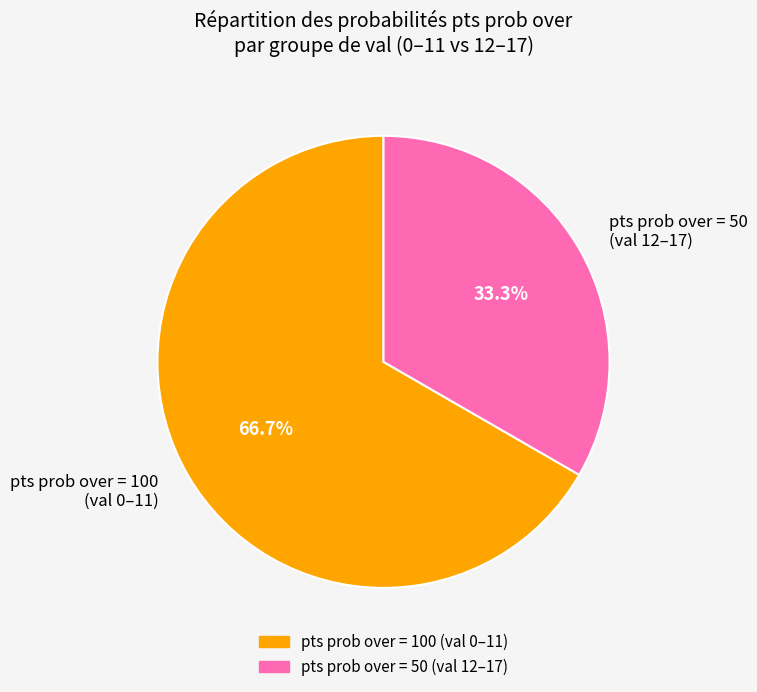

Between pts prob over = 100 (val 0–11) and pts prob over = 50 (val 12–17), which is larger?

pts prob over = 100 (val 0–11)